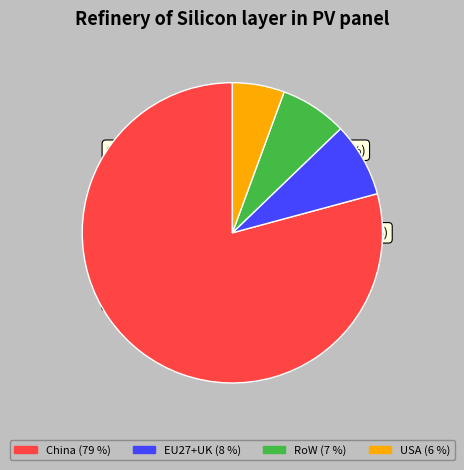

Combined, do EU27+UK and USA account for over 50%?

No